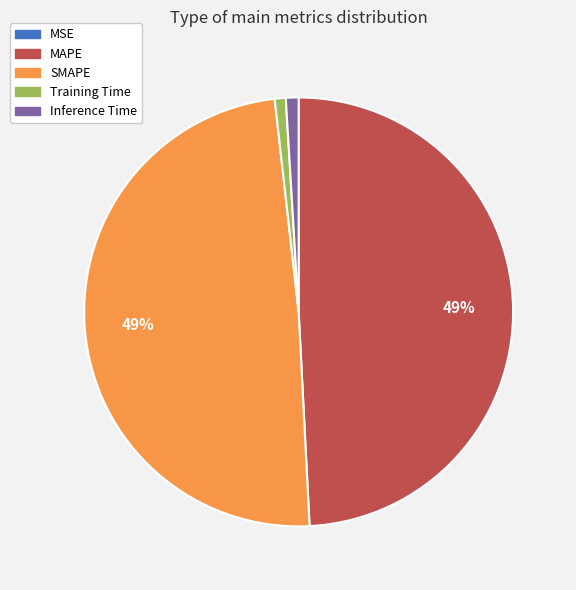

Is there a majority slice in this chart?

No